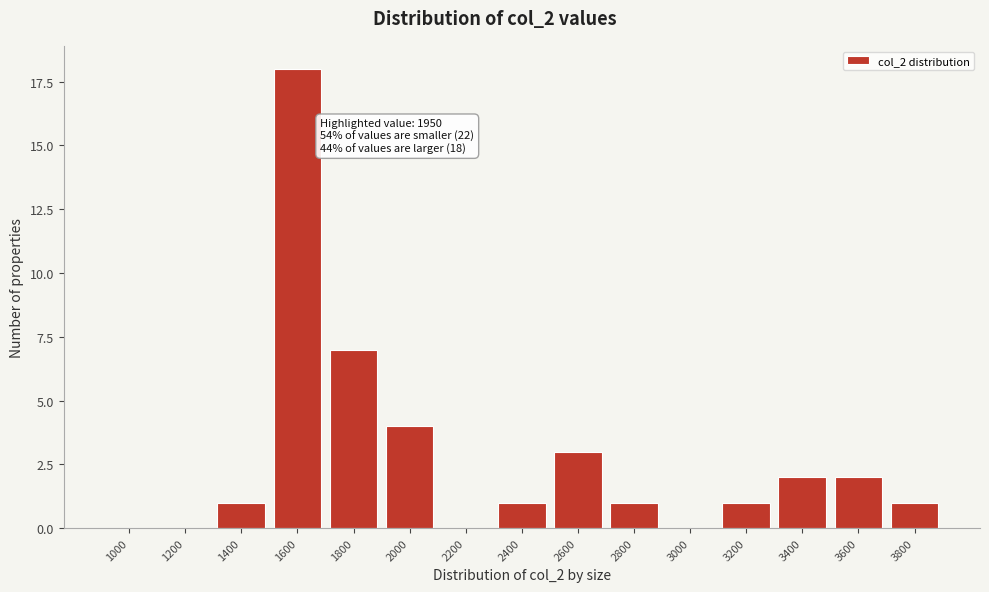

Reading left to right, extract all data points from this chart.

1000=0	1200=0	1400=1	1600=18	1800=7	2000=4	2200=0	2400=1	2600=3	2800=1	3000=0	3200=1	3400=2	3600=2	3800=1